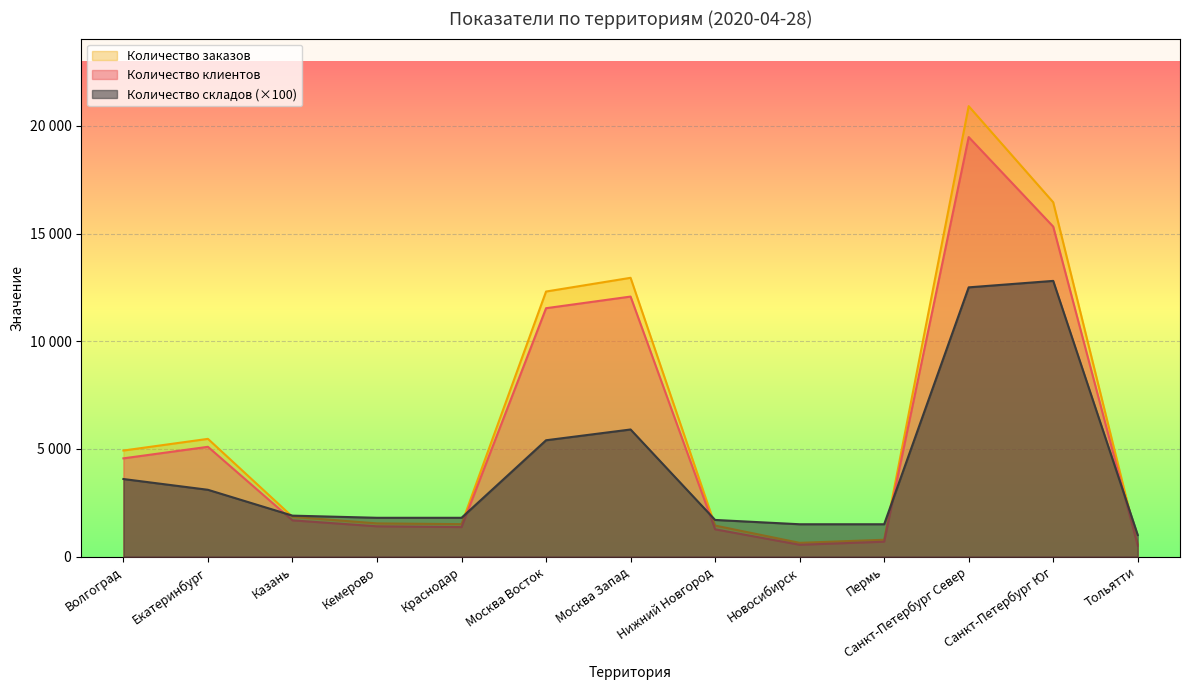

What is the value of the Количество заказов point at the 6th from the left?

12306